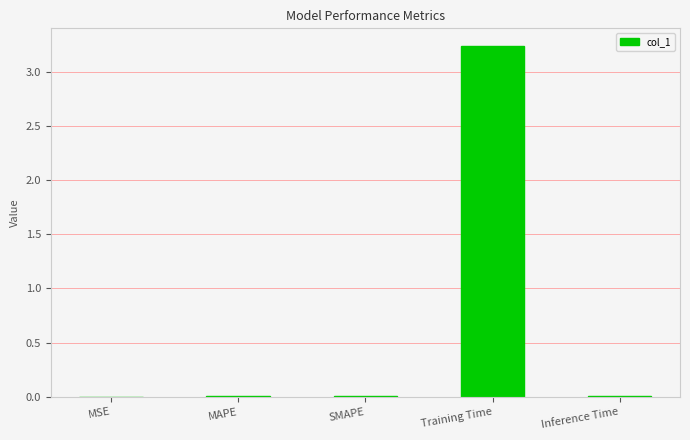

The chart shows a value of 0.0 at Inference Time. True or false?

True